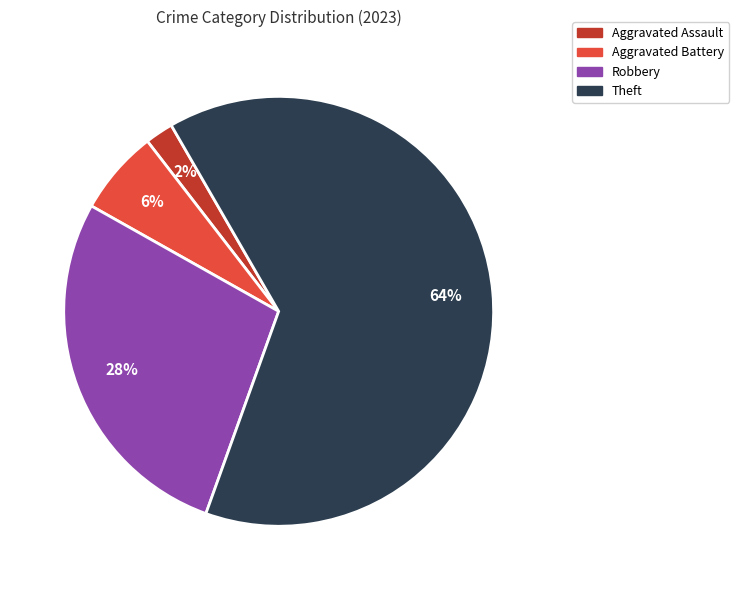

Which slice is the smallest?

Aggravated Assault